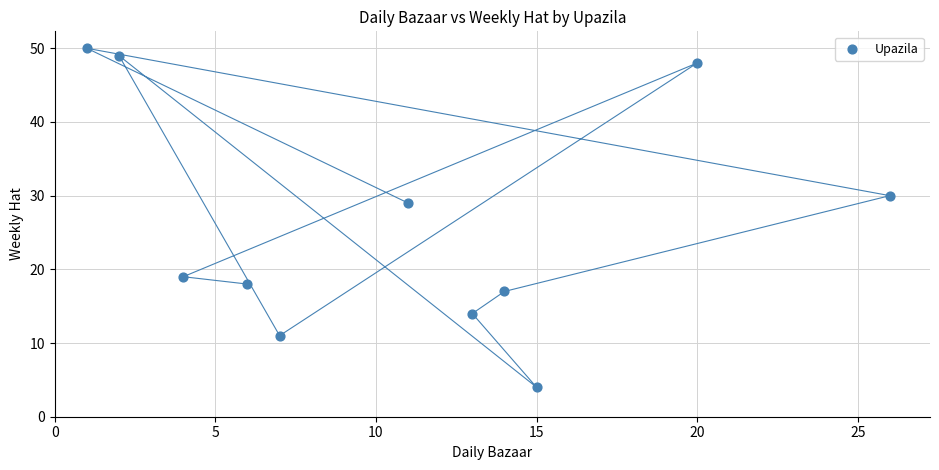

What is the average X value?

11